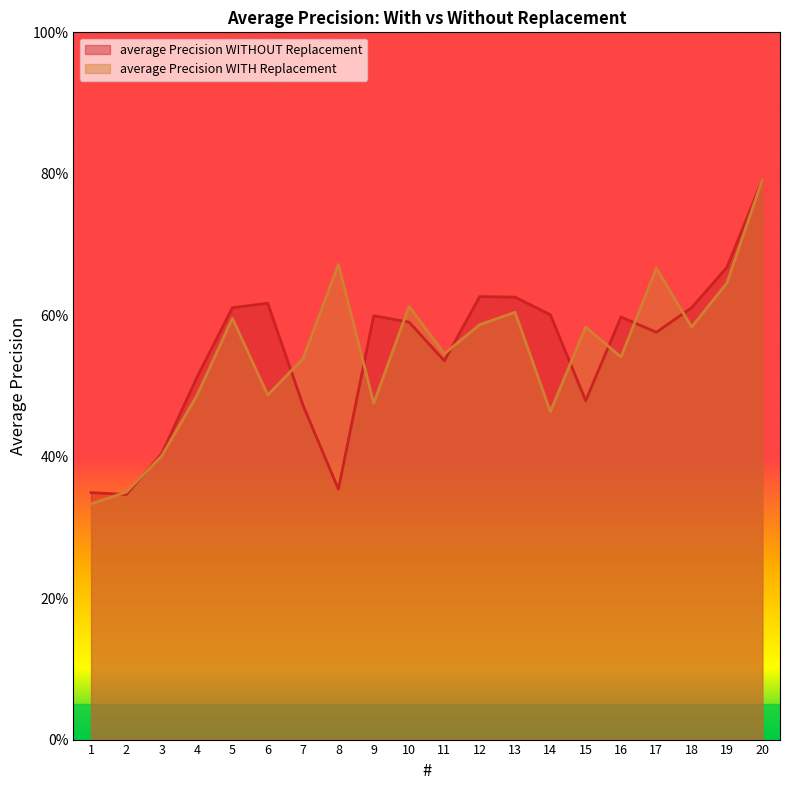

How many average Precision WITH Replacement values are between 0 and 1?

20